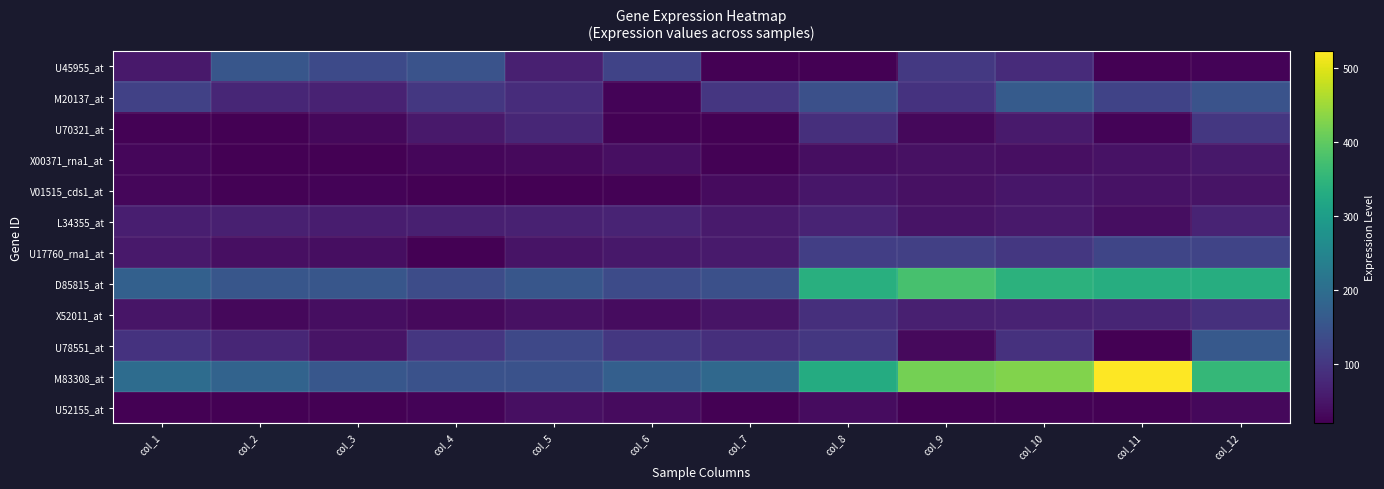

Which label corresponds to the smallest value in the chart?

col_7